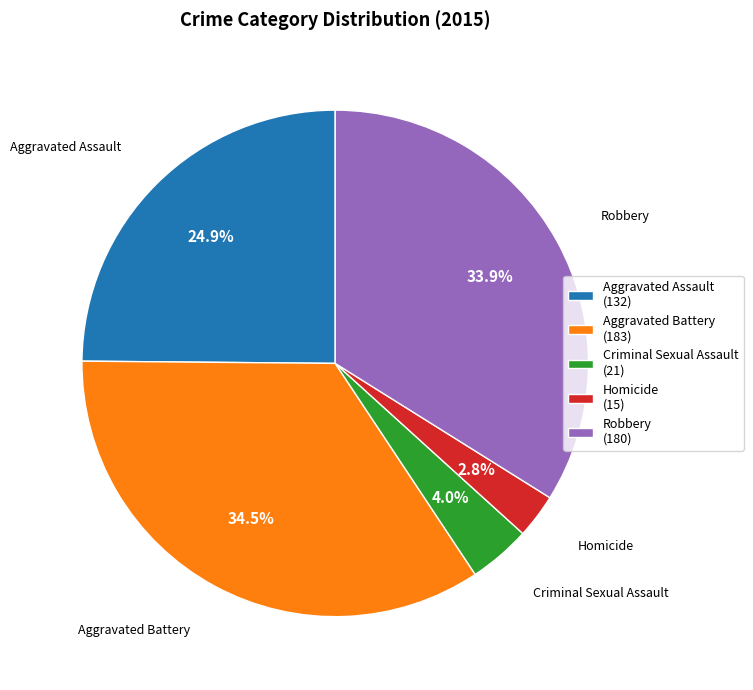

Is it true that Aggravated Battery is 41% of the pie?

False